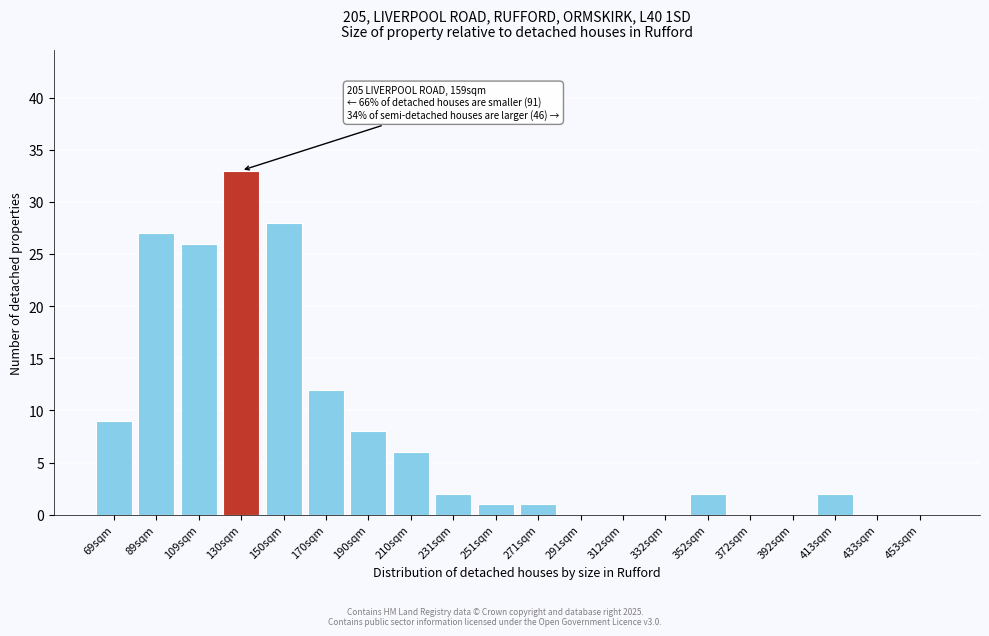

Reading left to right, what are all the values shown in this chart?

69sqm=9	89sqm=27	109sqm=26	130sqm=33	150sqm=28	170sqm=12	190sqm=8	210sqm=6	231sqm=2	251sqm=1	271sqm=1	291sqm=0	312sqm=0	332sqm=0	352sqm=2	372sqm=0	392sqm=0	413sqm=2	433sqm=0	453sqm=0